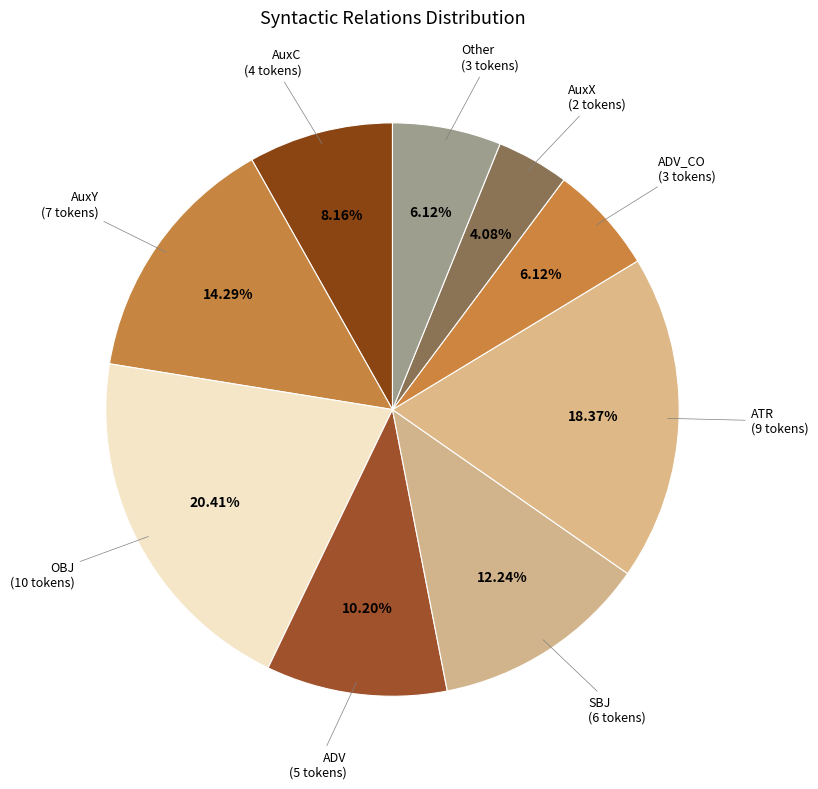

What is the largest slice in the pie chart?

OBJ